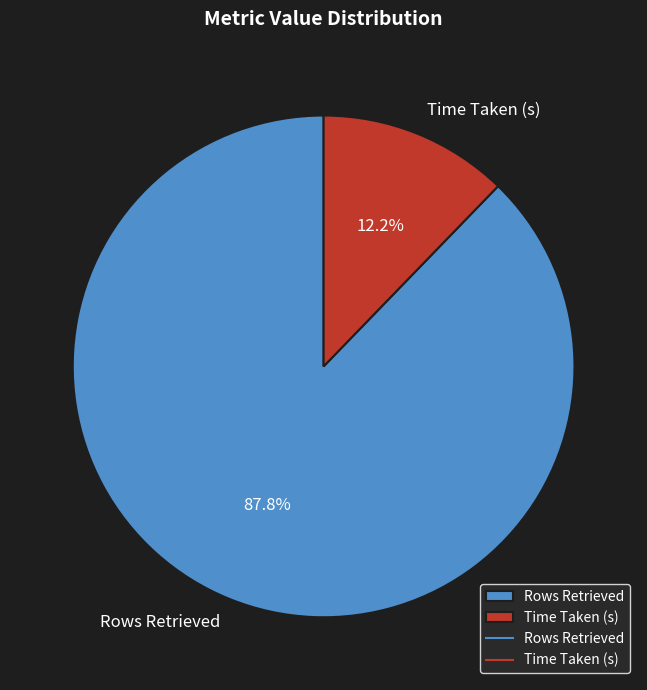

Which slice is the largest?

Rows Retrieved